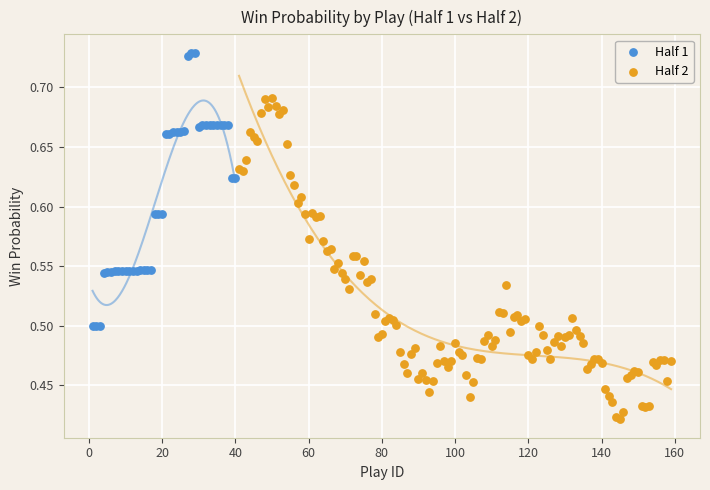

Which series has the largest Y range (max minus min)?

Half 2